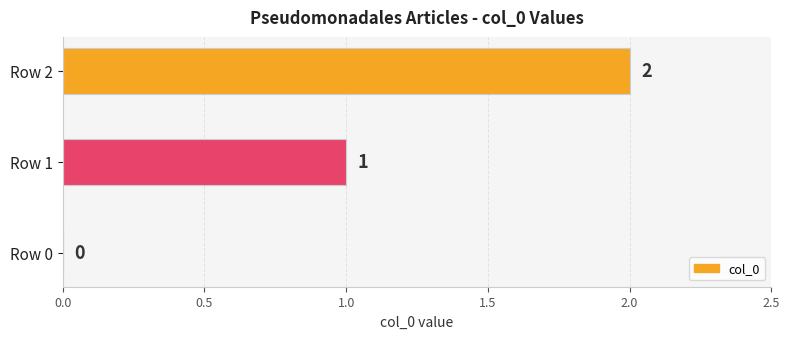

What is the sum of all values?

3